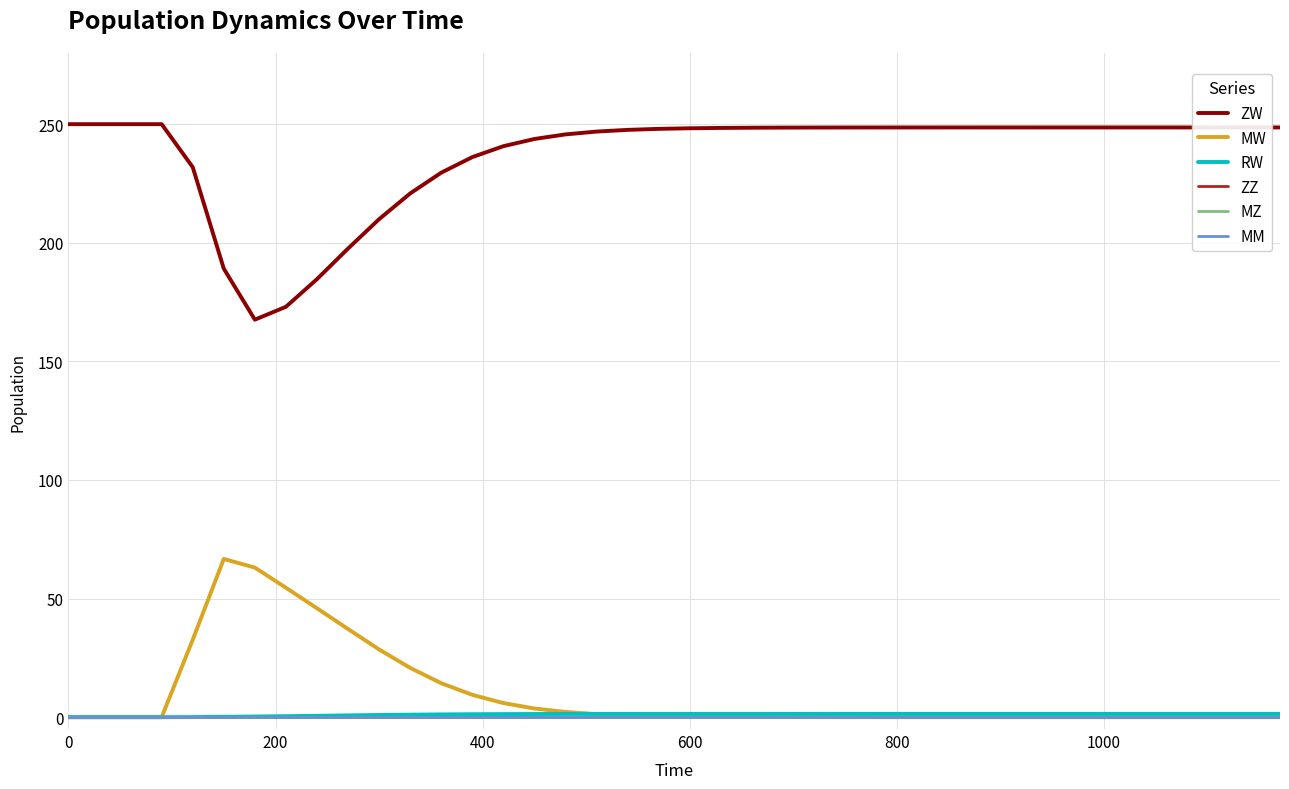

What is the highest value of the ZW series?

250.0